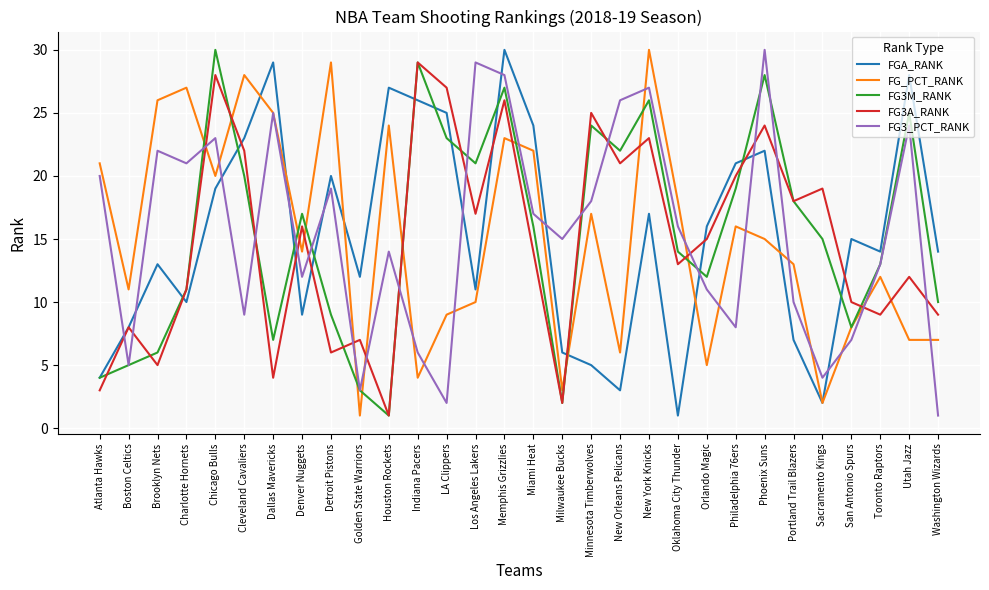

What position from the left is Golden State Warriors?

10